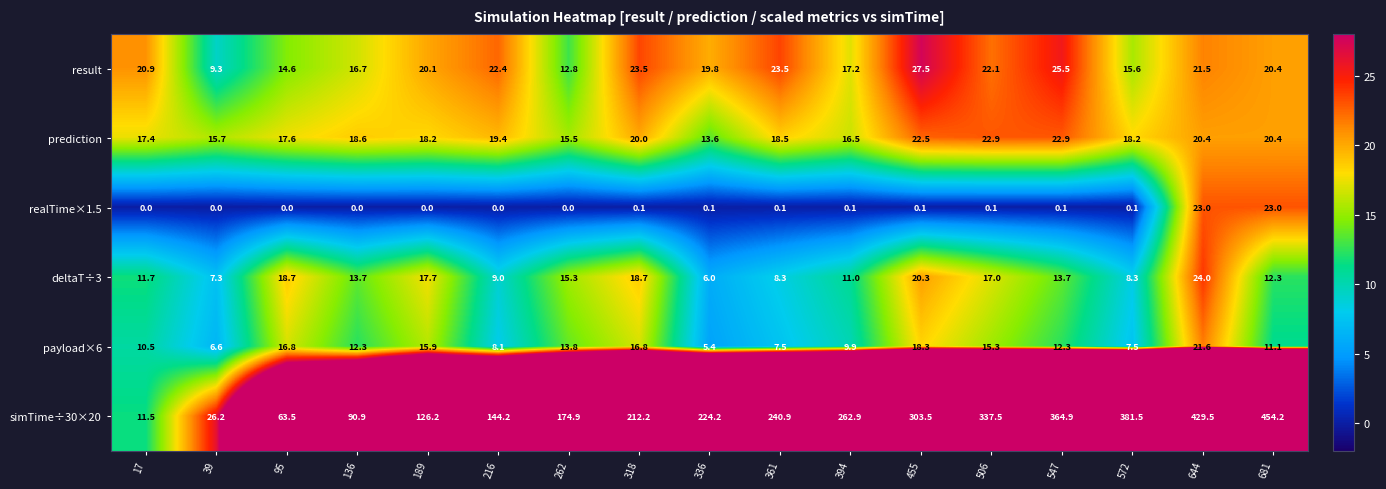

Where does the simTime÷30×20 series first go above 224?

336